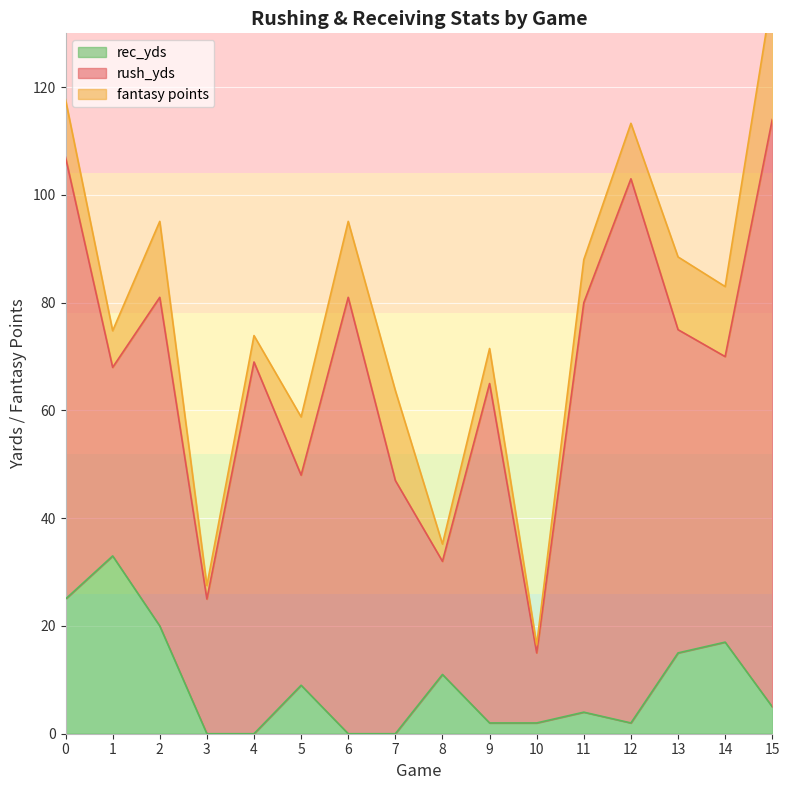

Does the chart display data point markers on the line(s)?

No